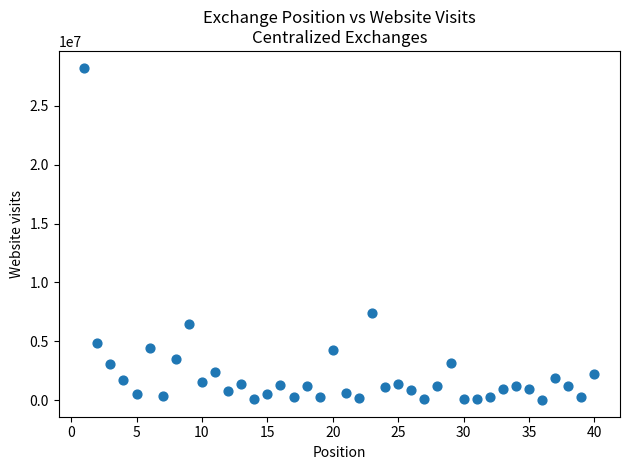

What is the range of X values (max minus min)?

39